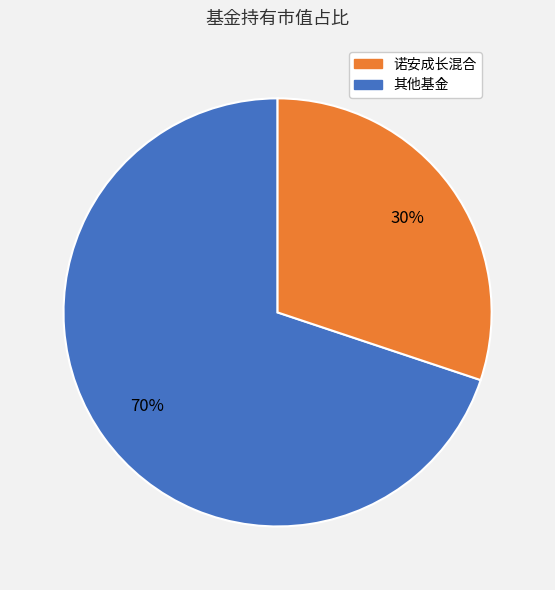

Count the number of slices in the pie.

2